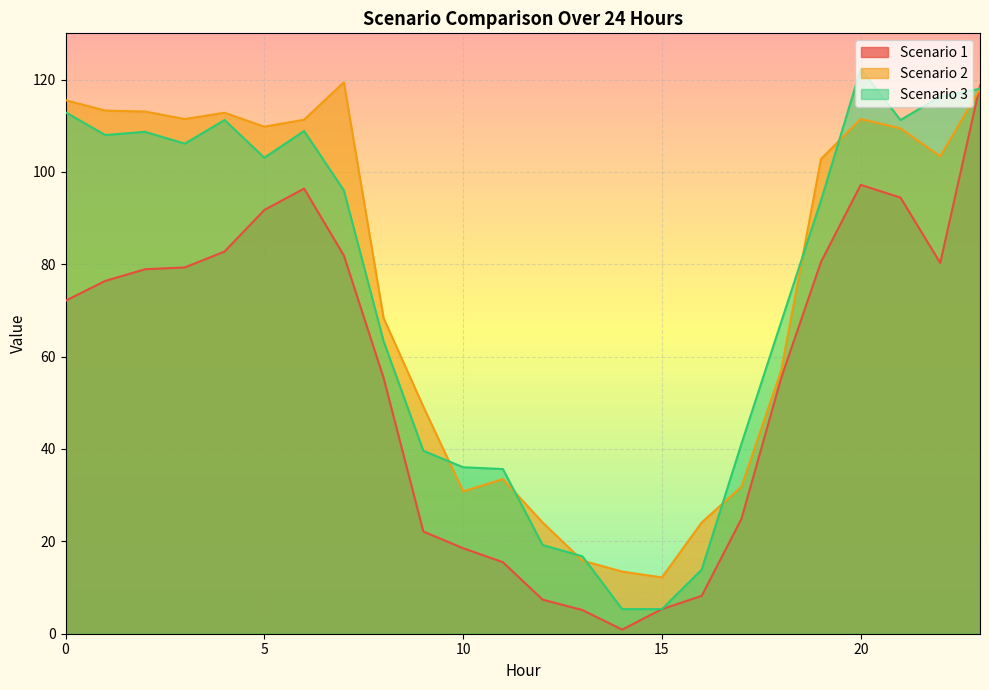

Is it true that Scenario 2 equals 6.5 at 15?

False